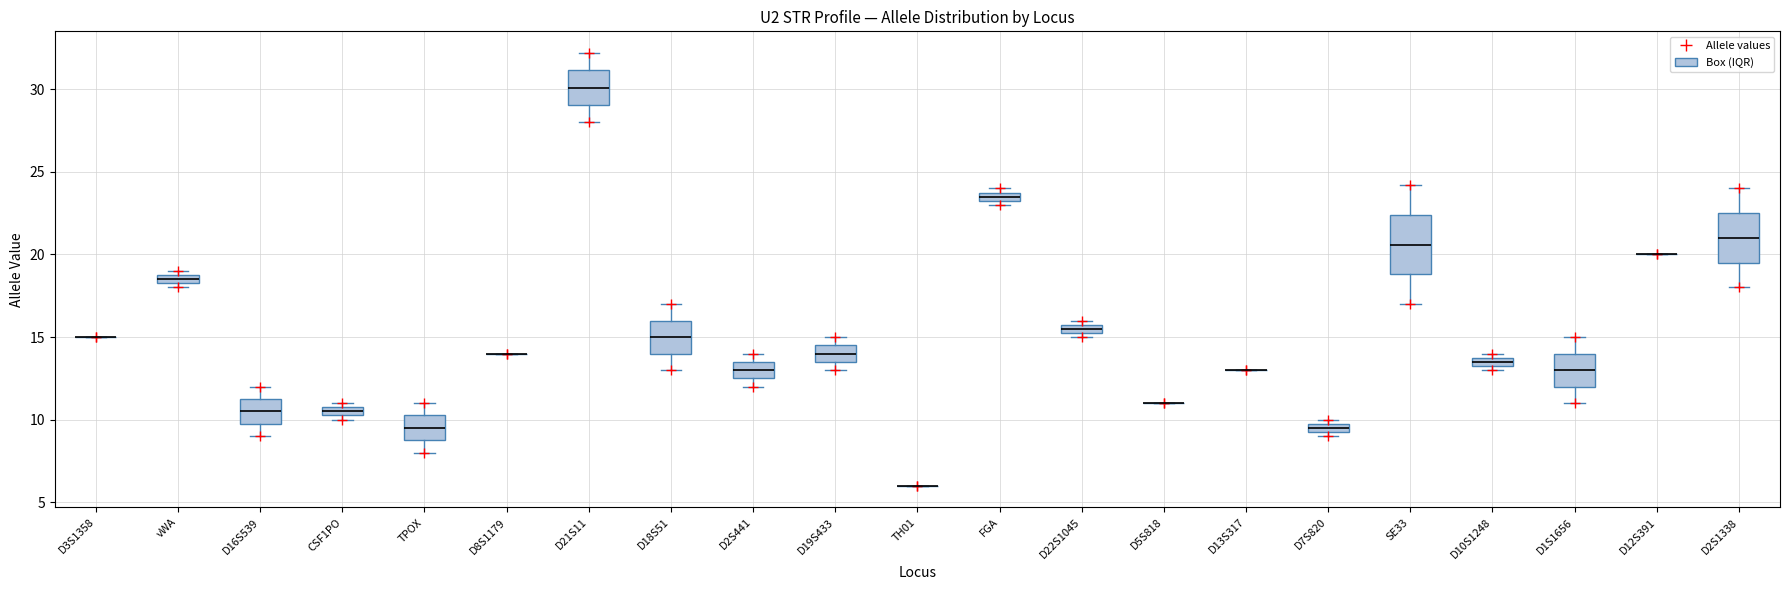

Comparing the boxes themselves (not the whiskers), which one is the tallest?

SE33